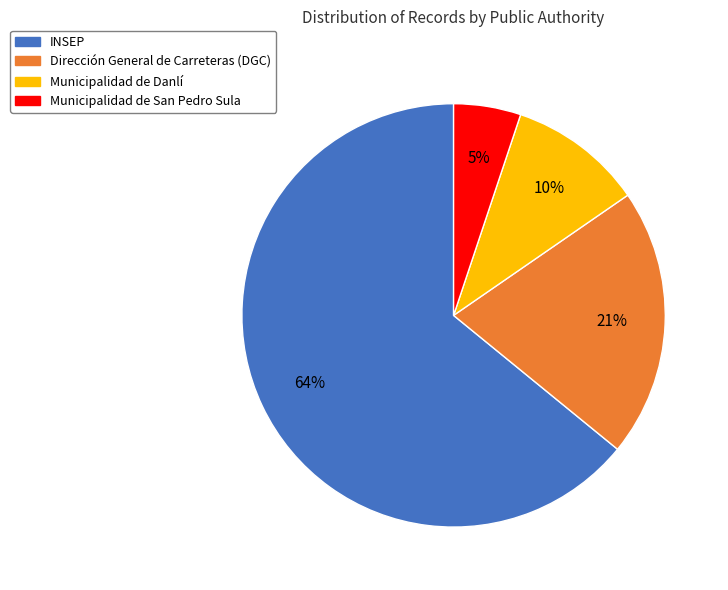

To the nearest percent, what portion does Municipalidad de Danlí represent?

10%